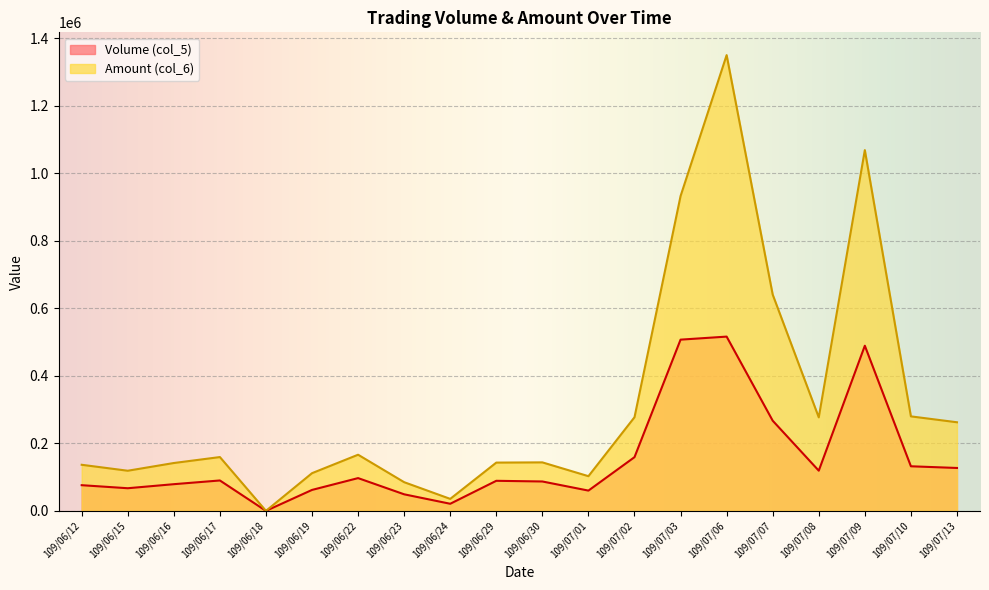

Between 109/06/30 and 109/07/09, which series saw the biggest shift?

Amount (col_6)